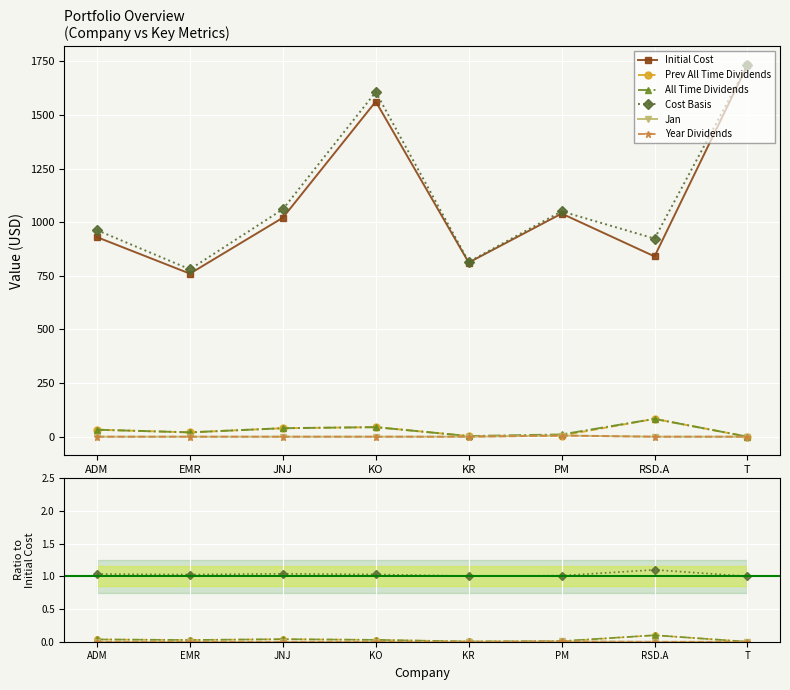

Which has a higher value, T or JNJ?

T